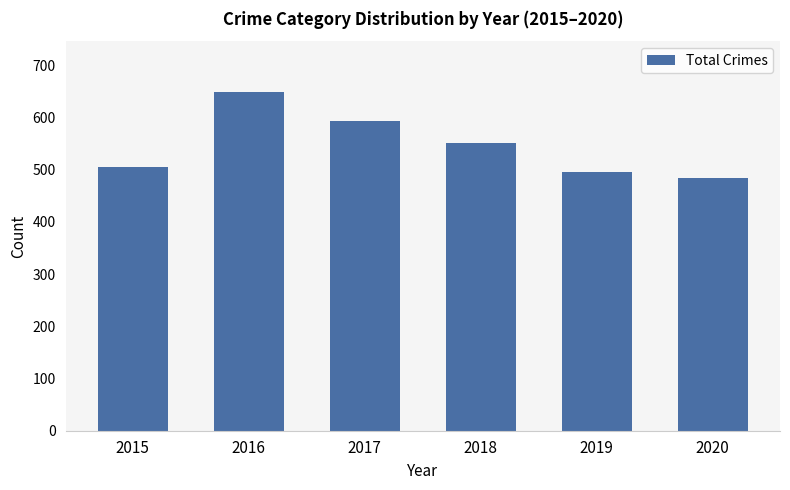

What is the difference between the maximum and second lowest values?

153